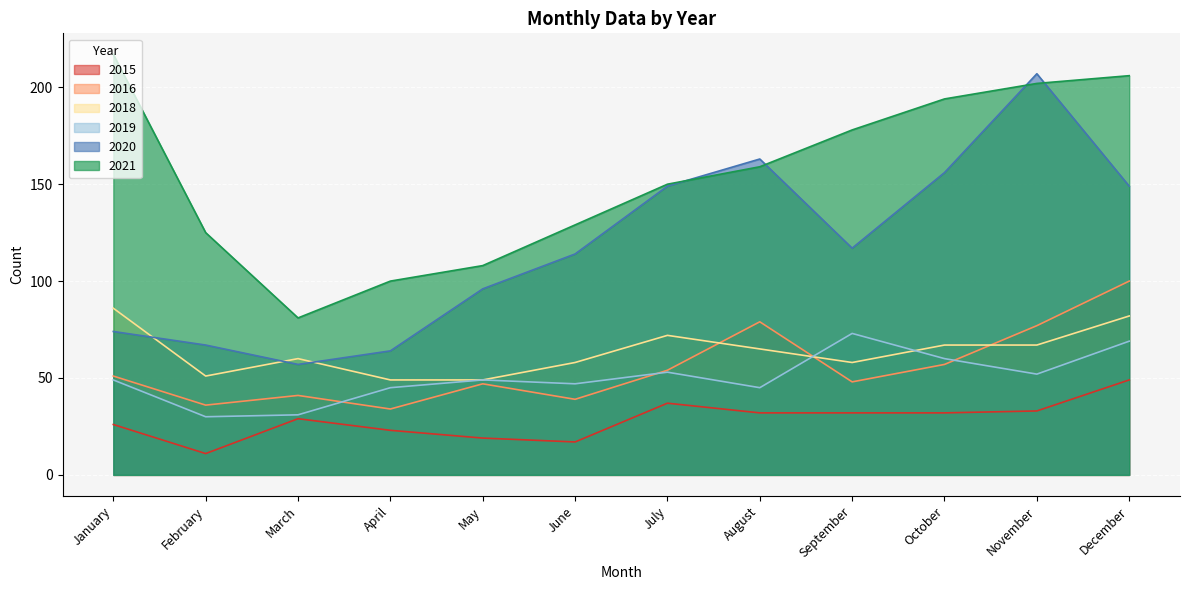

What value does the 2020 series have at December, to the nearest 10?

150